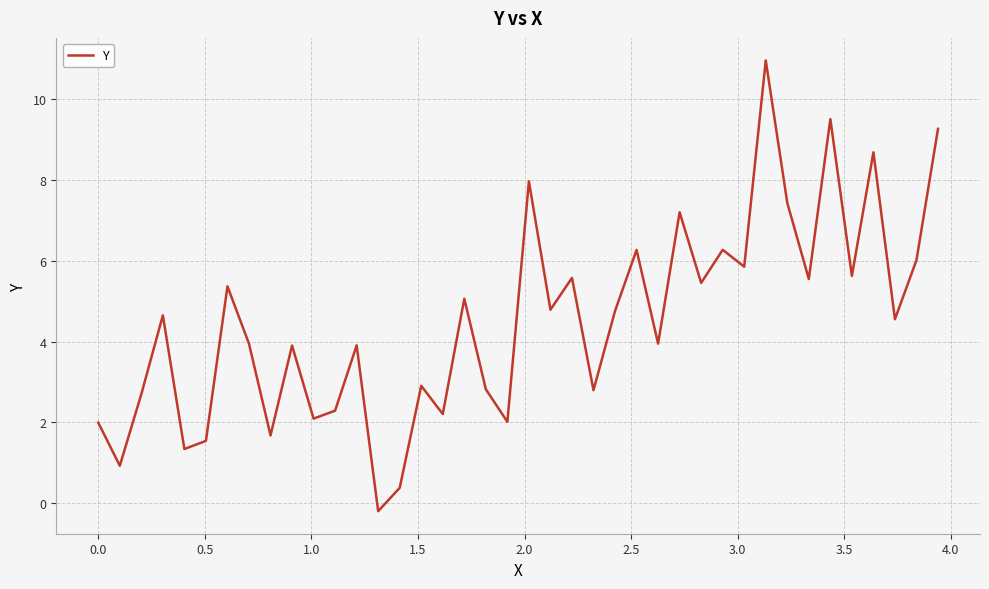

What is the greatest value displayed?

11.0